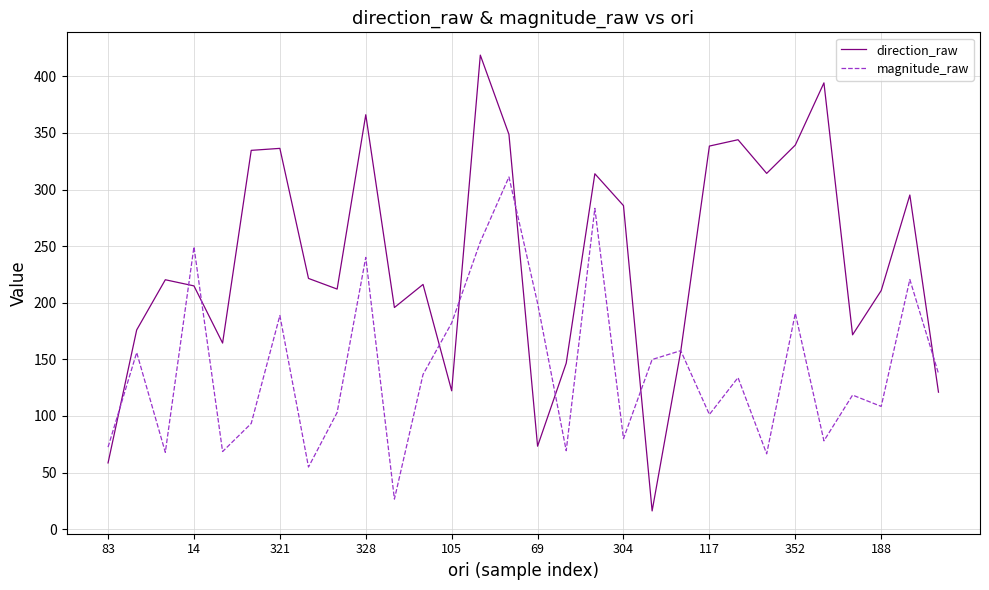

What is the maximum value shown in the chart?

418.7